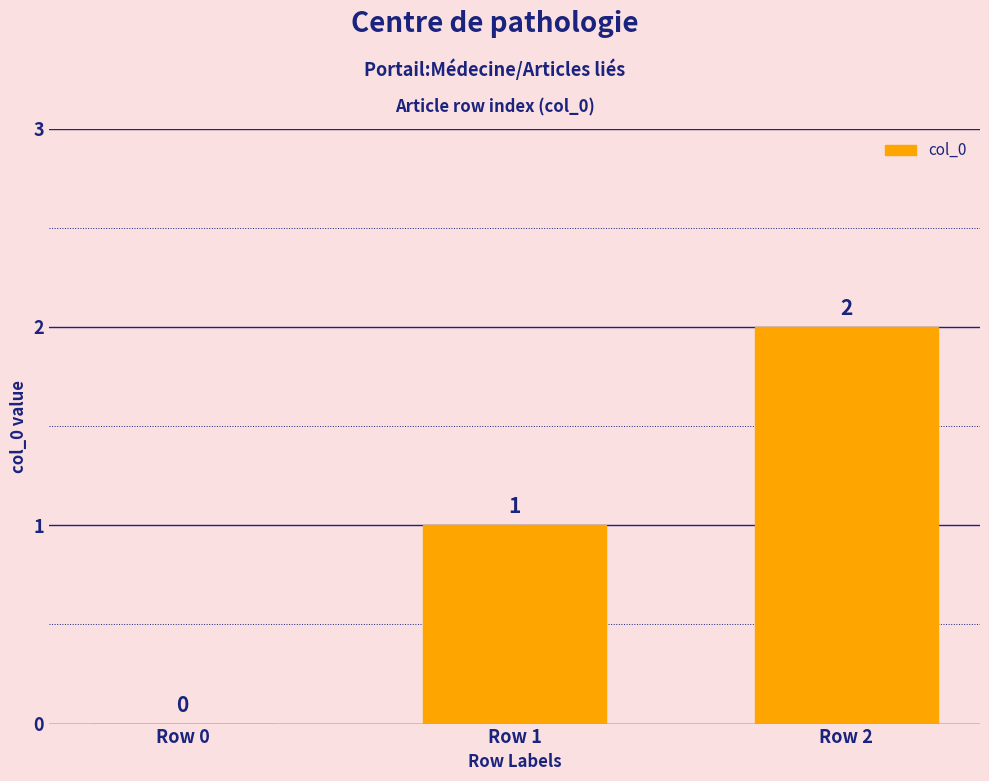

What is the average value?

1